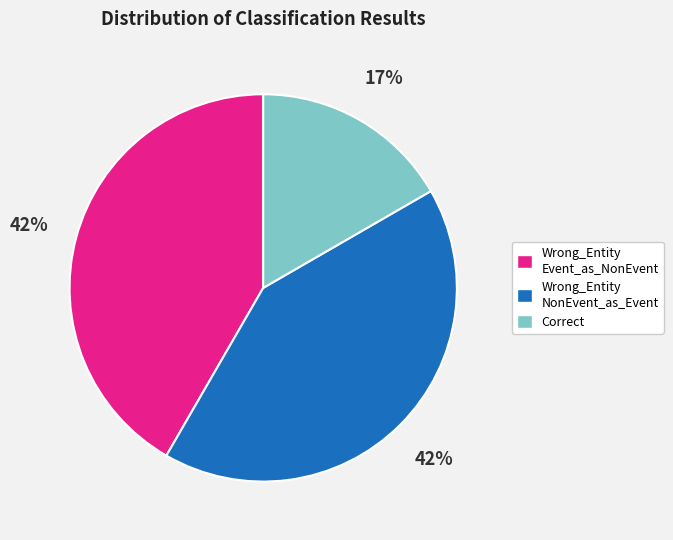

To the nearest percent, what portion does Correct represent?

17%